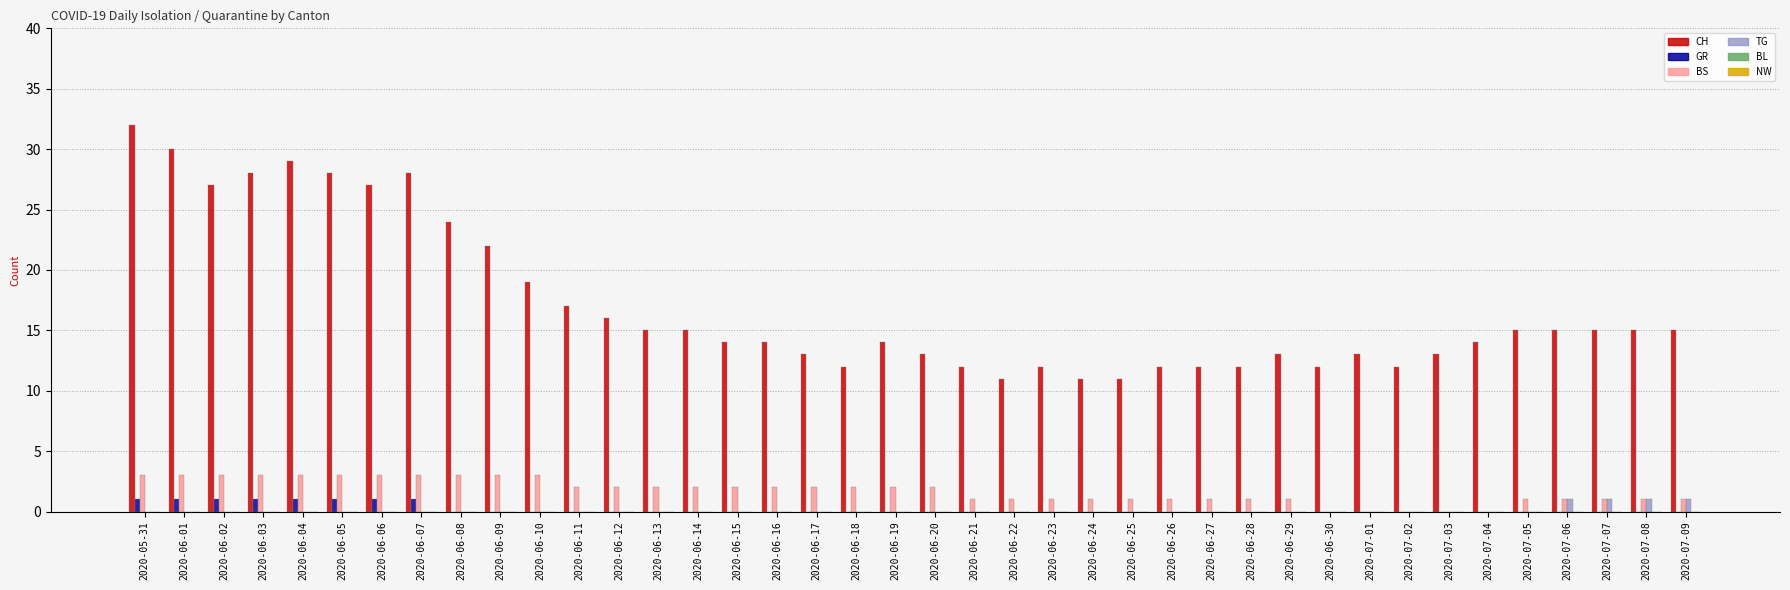

What is the greatest value displayed?

32